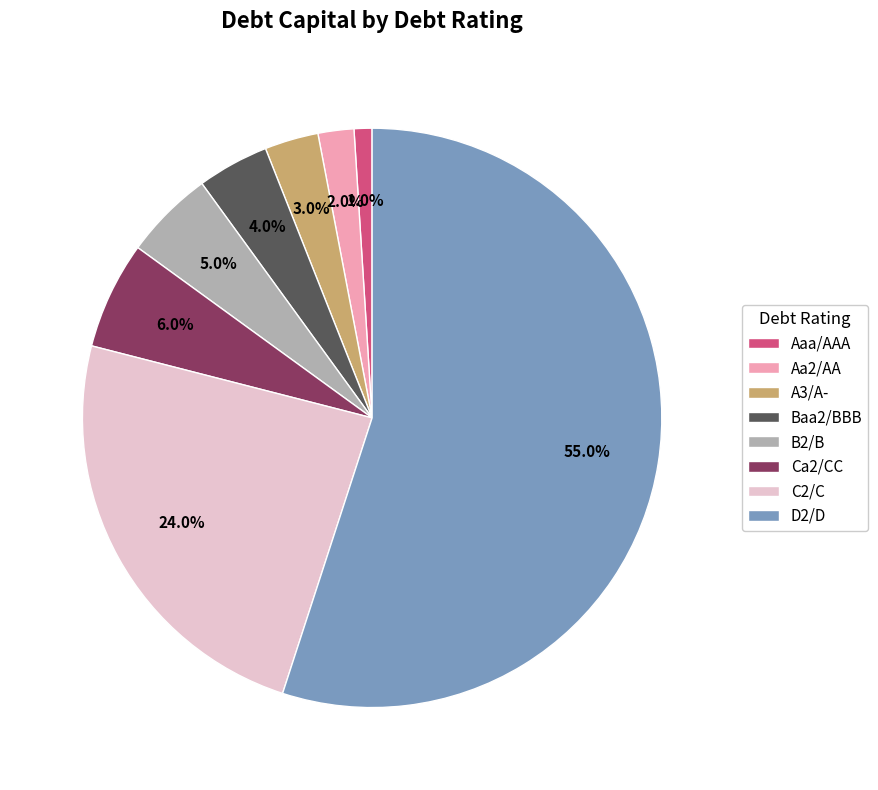

Does Ca2/CC account for over 50% of the chart?

No